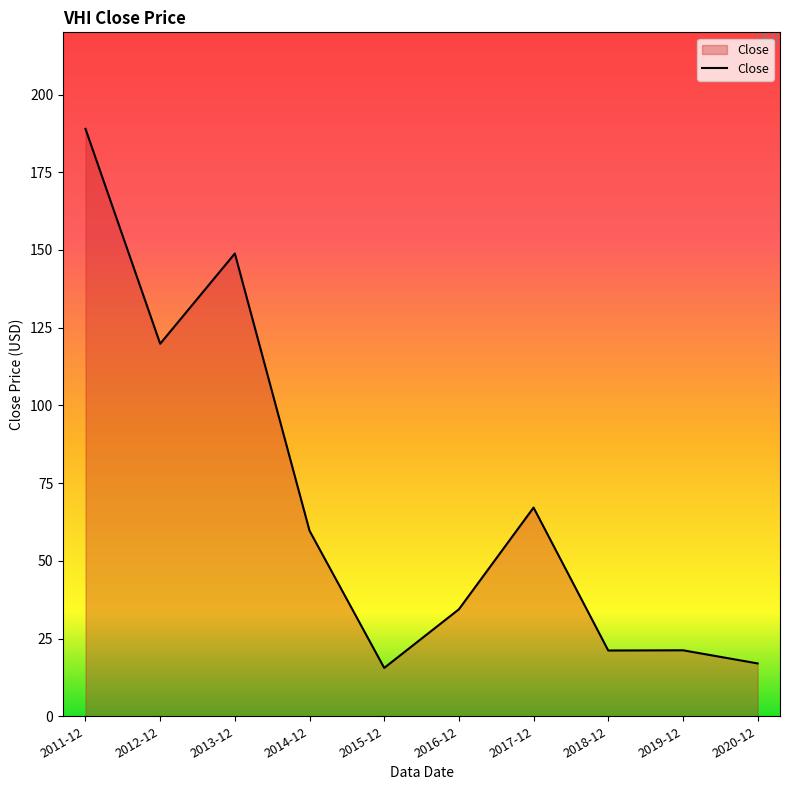

Does the chart have visible grid lines?

No